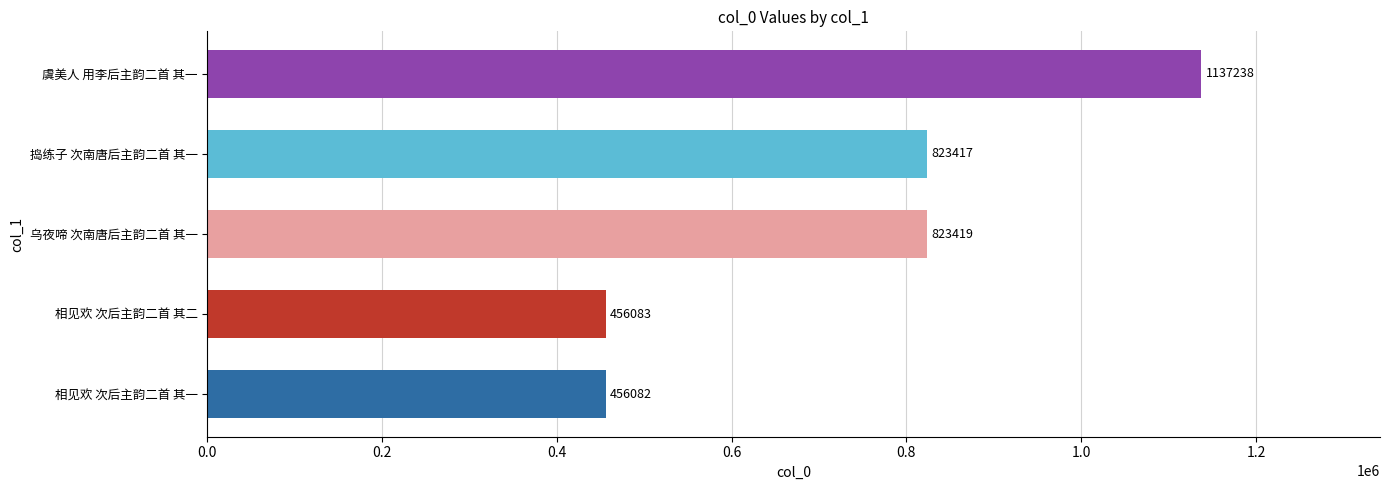

Reading bottom to top, what are all the values shown in this chart?

相见欢 次后主韵二首 其一=456082	相见欢 次后主韵二首 其二=456083	乌夜啼 次南唐后主韵二首 其一=823419	捣练子 次南唐后主韵二首 其一=823417	虞美人 用李后主韵二首 其一=1137238